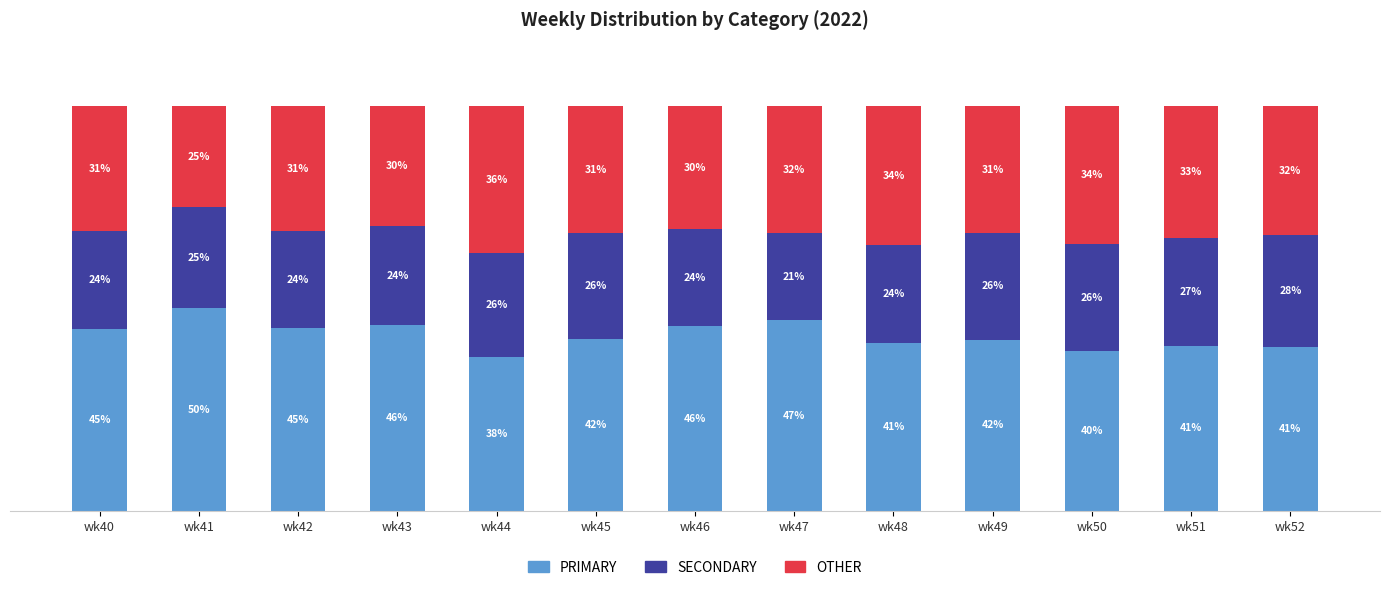

The SECONDARY series shows 23.9 at wk42. True or false?

True